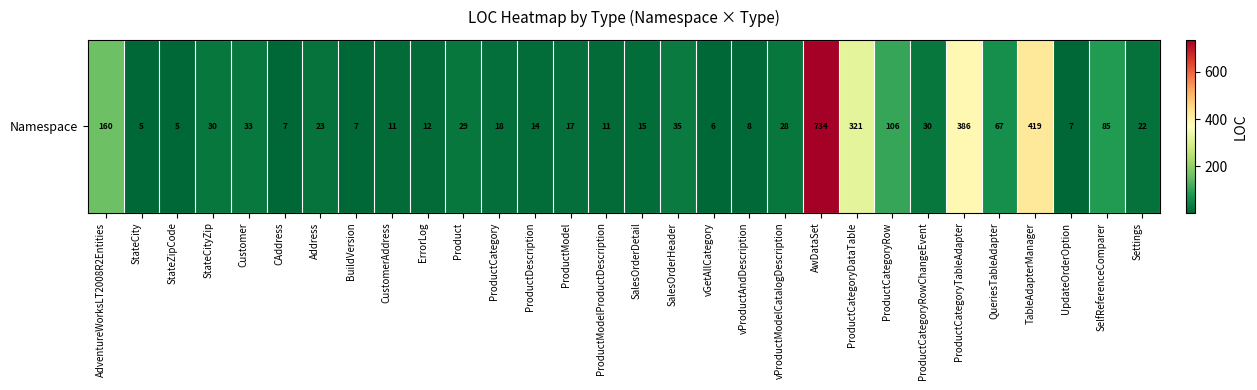

The value at AwDataSet is 469. True or false?

False